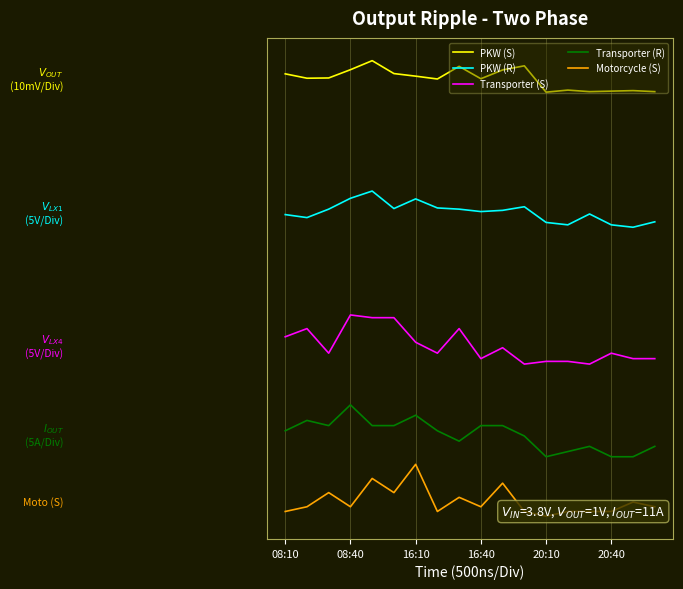

Reading left to right, transcribe all the data shown in this chart.

PKW (S): 606.6	600.7	601.0	612.2	624.4	607.0	603.5	599.7	616.7	600.0	611.8	617.4	581.9	584.7	582.6	583.3	584.0	582.6
PKW (R): 416.7	412.7	424.1	438.7	448.5	424.9	437.9	425.7	424.1	420.8	422.4	427.3	406.2	402.9	417.6	402.9	399.7	407.0
Transporter (S): 251.9	262.9	229.8	281.3	277.7	277.7	244.5	229.8	262.9	222.4	237.1	215.0	218.7	218.7	215.0	229.8	222.4	222.4
Transporter (R): 125.1	139.1	132.1	160.1	132.1	132.1	146.1	125.1	111.1	132.1	132.1	118.1	90.1	97.1	104.1	90.1	90.1	104.1
Motorcycle (S): 16.2	22.6	41.7	22.6	60.8	41.7	79.8	16.2	35.3	22.6	54.4	16.2	9.8	16.2	16.2	16.2	28.9	22.6